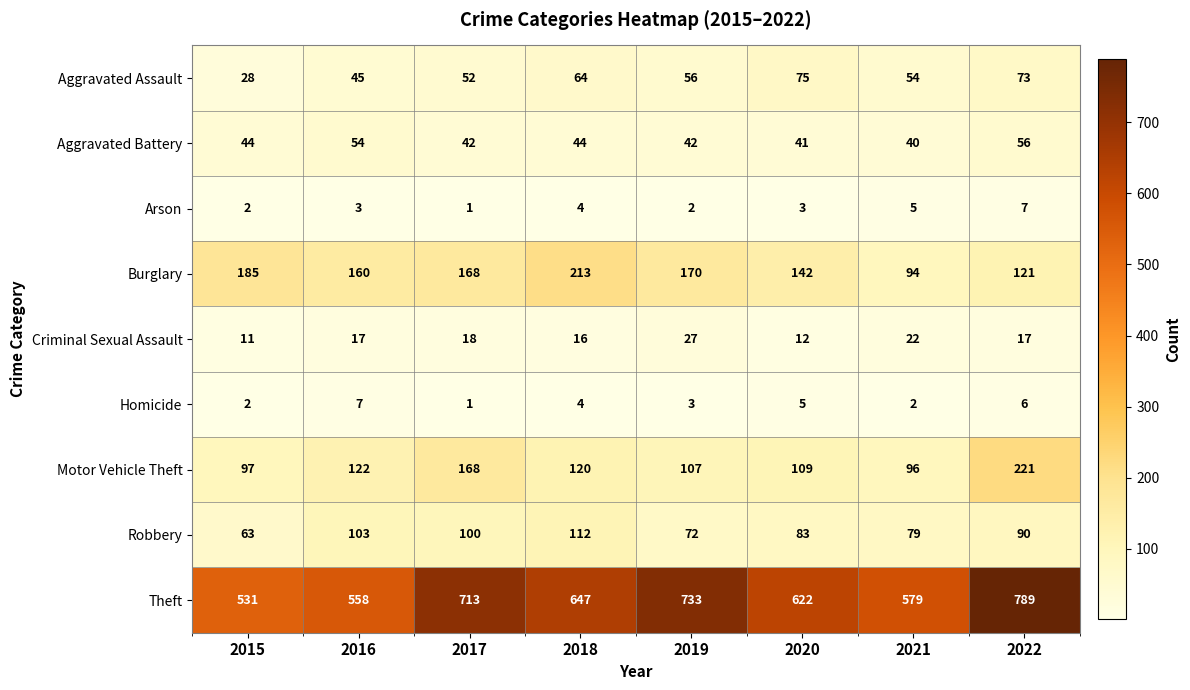

What is the average value of the Aggravated Battery series?

45